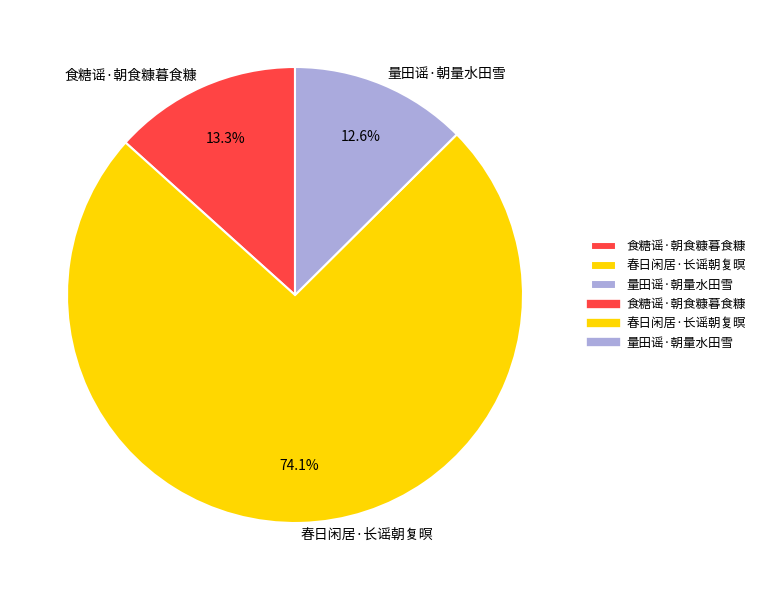

Is 春日闲居·长谣朝复暝 the majority of the pie?

Yes